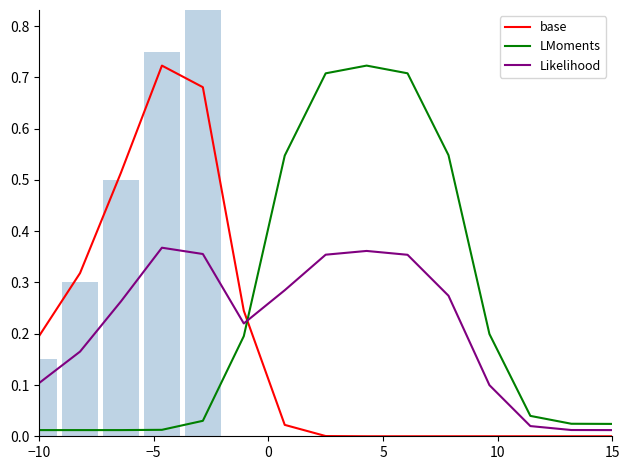

What is the average value of the base series?

0.2